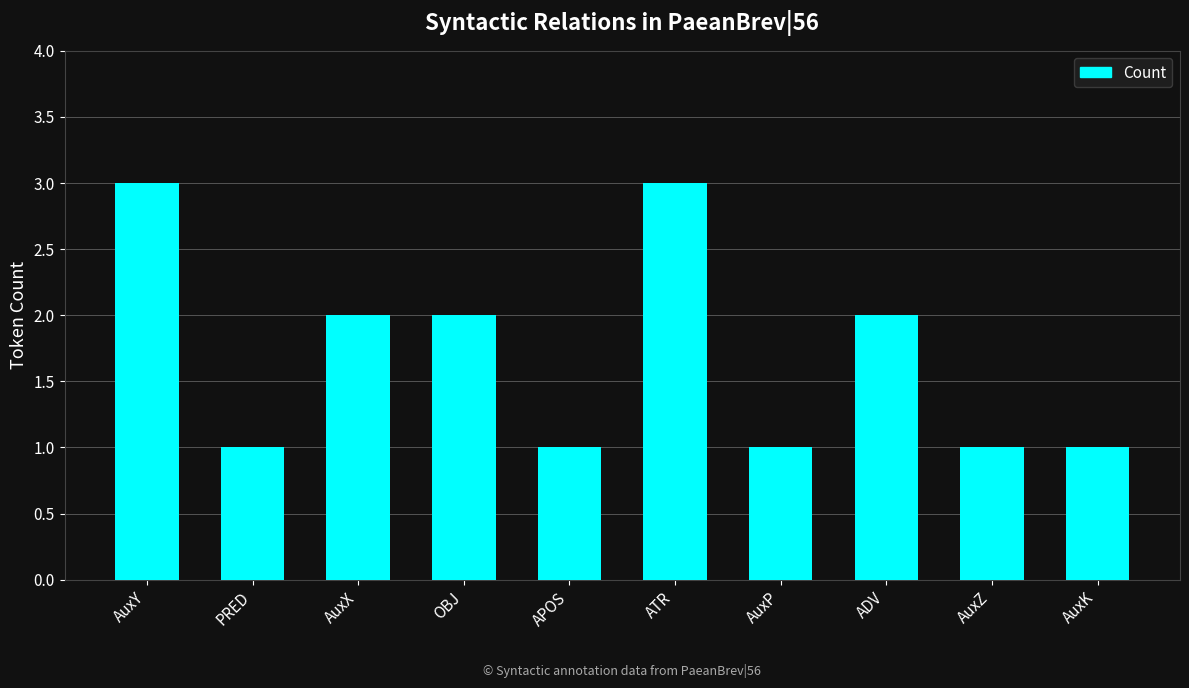

How many series are shown in this chart?

1